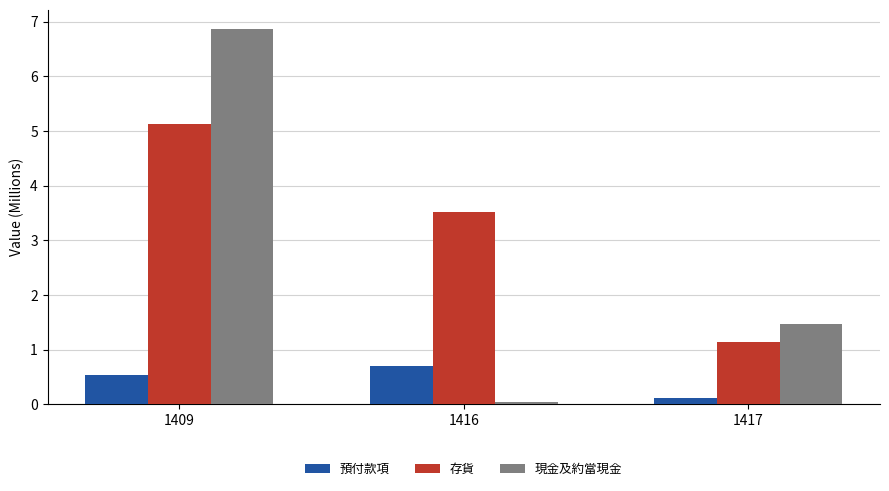

Rank the series at 1417 from highest to lowest value.

現金及約當現金, 存貨, 預付款項